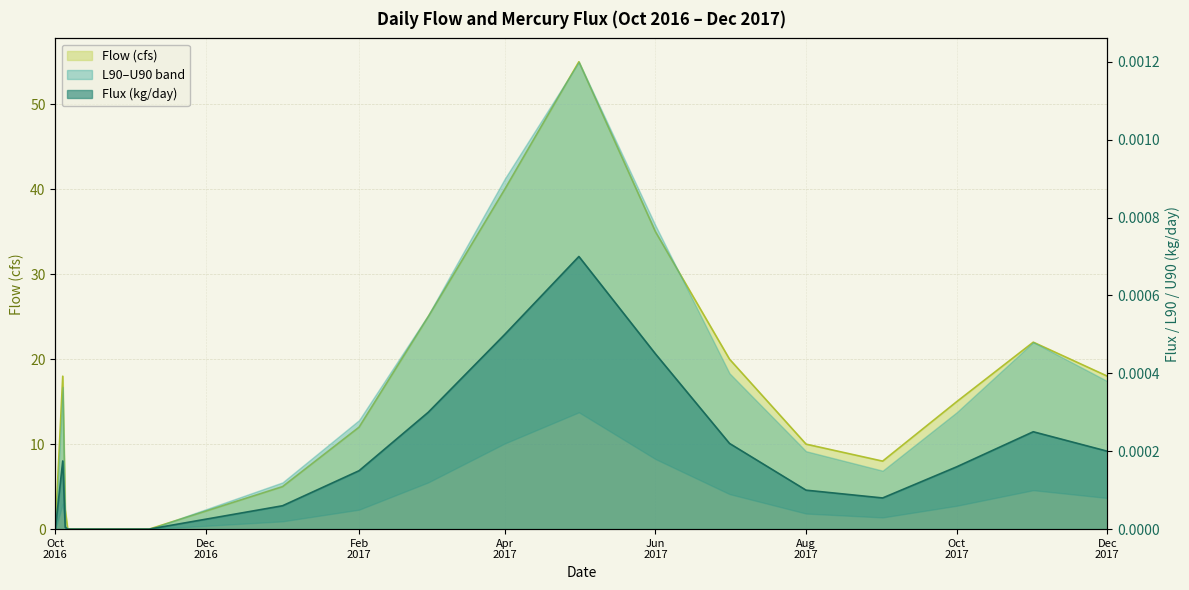

At which category does L90 reach its first local valley?

2017-09-01